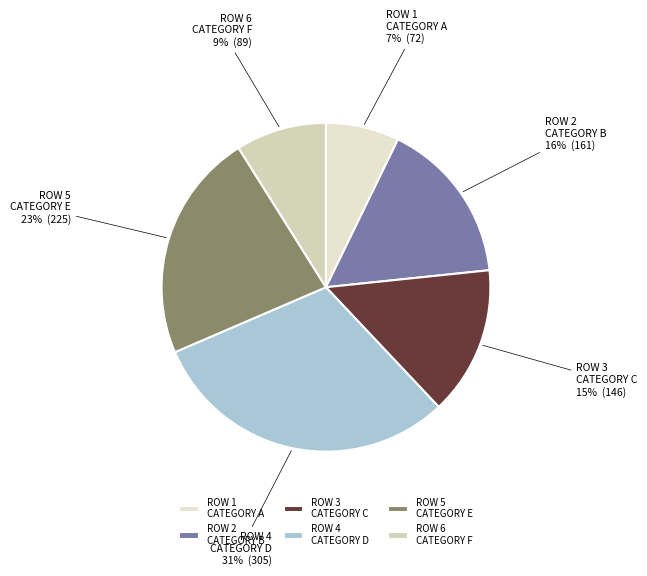

Which category has the smallest portion of the pie?

ROW 1 CATEGORY A